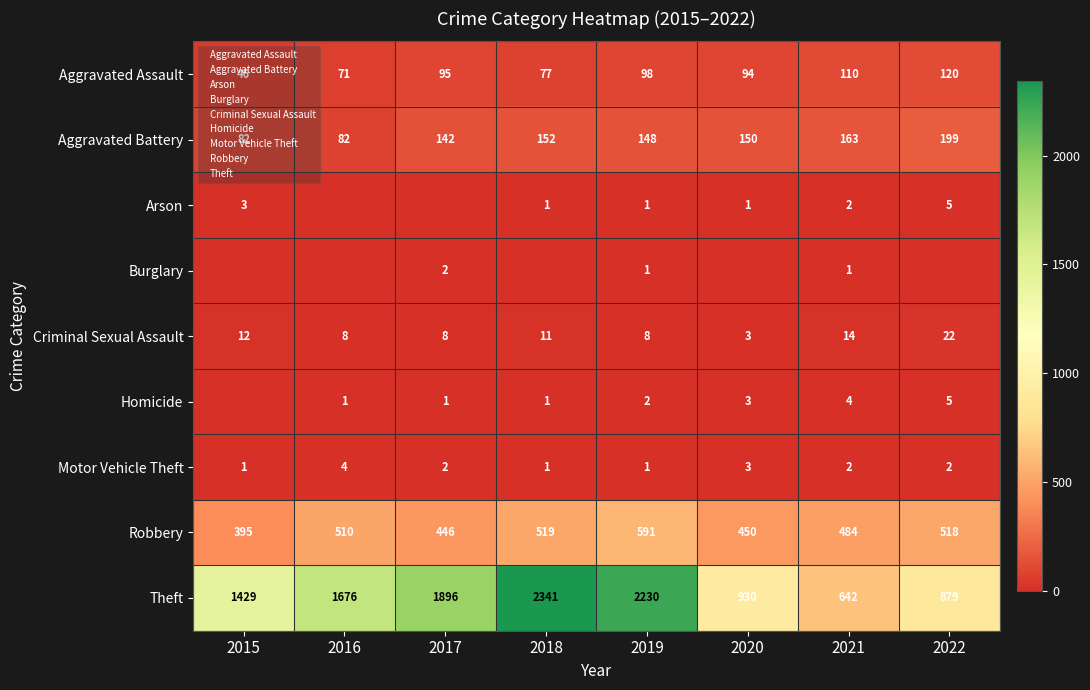

What is the difference between the maximum and minimum values in the Aggravated Assault series?

74